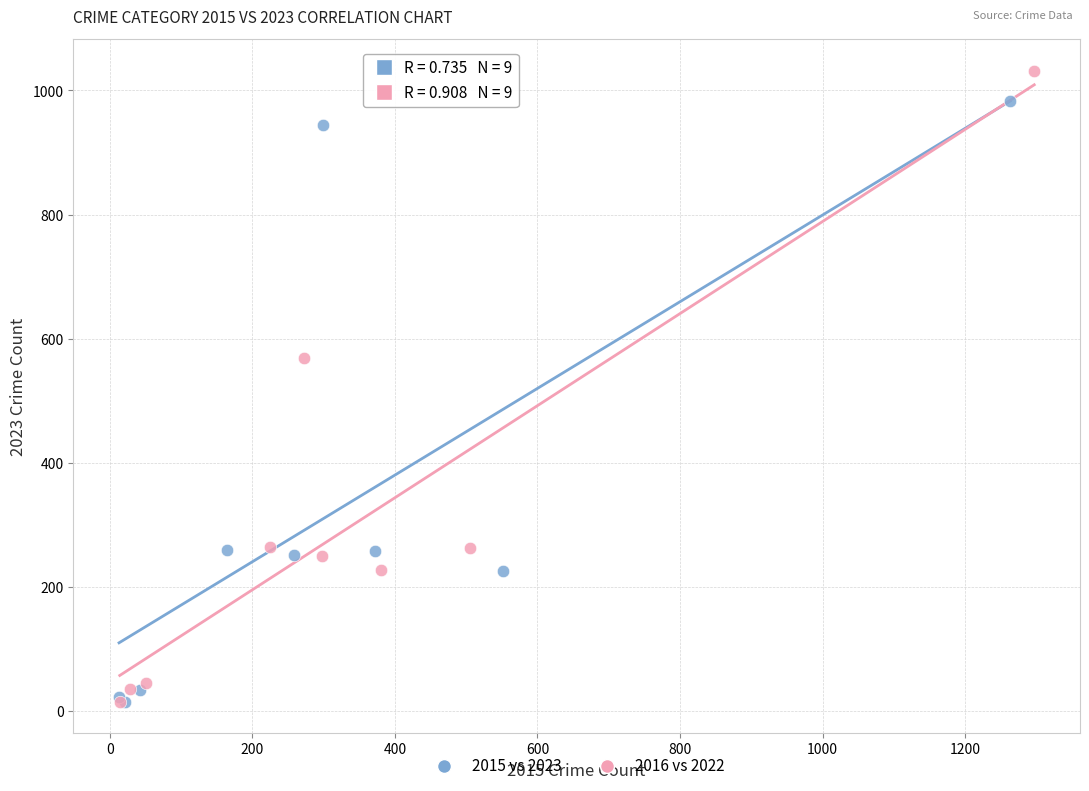

Which series contains the highest Y value?

2016 vs 2022